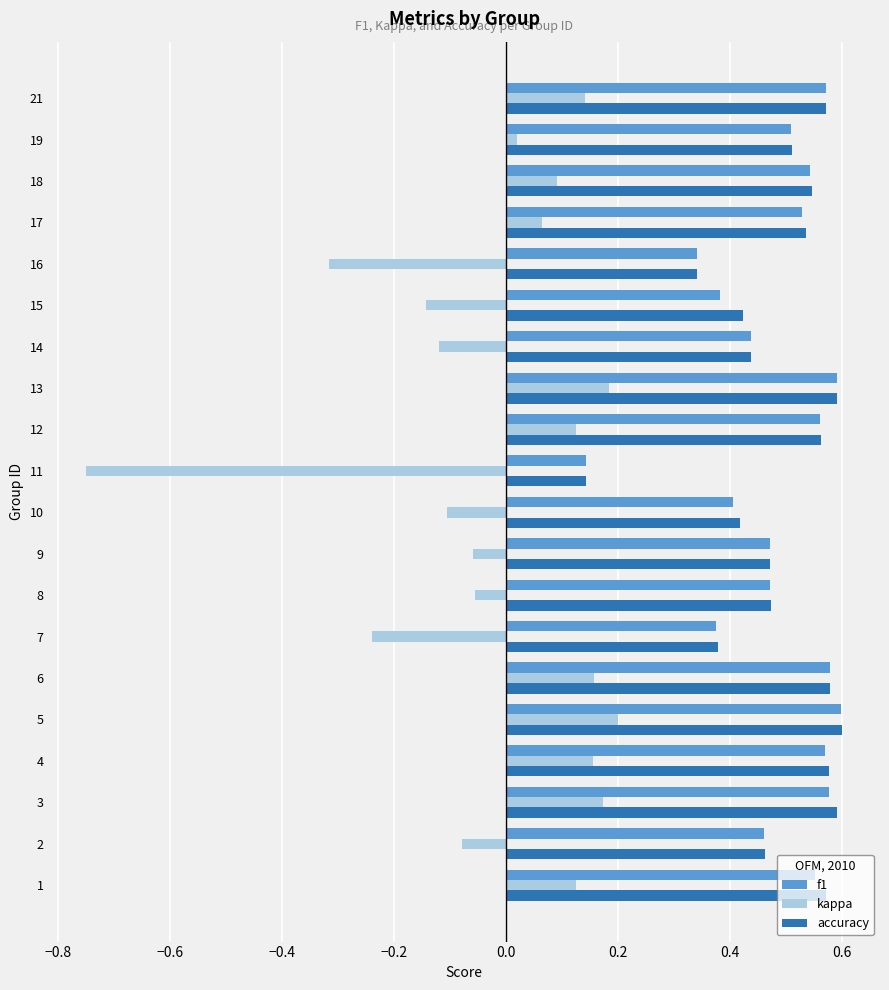

Which series changed the most between 16 and 19?

kappa